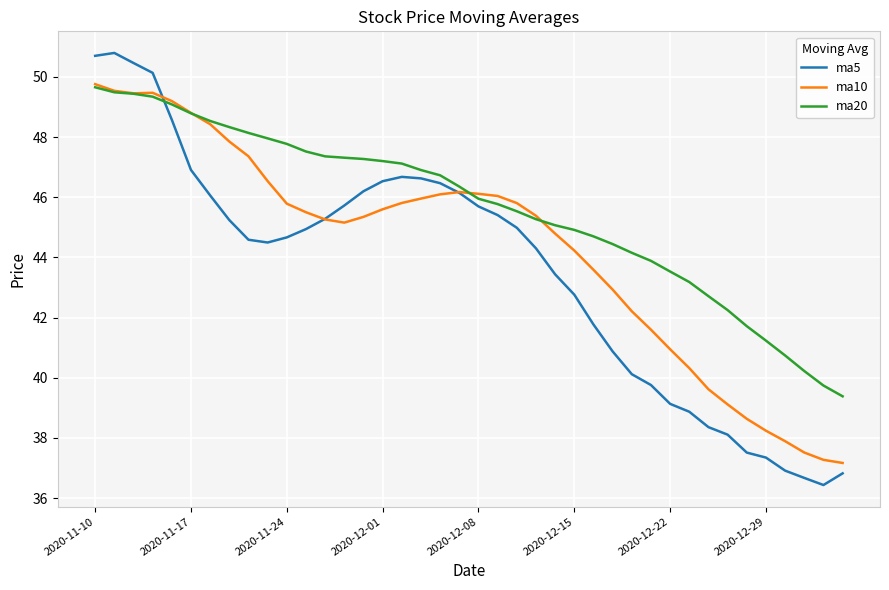

List the series in order of their overall mean, highest first.

ma20, ma10, ma5